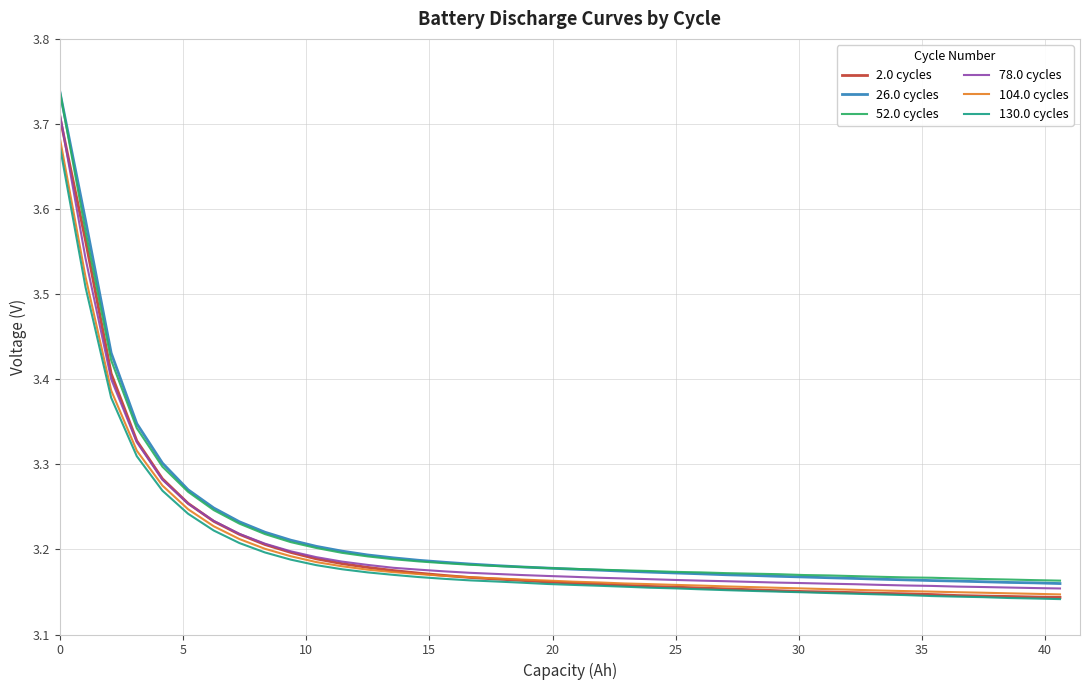

Which series has the widest spread of values?

26.0 cycles